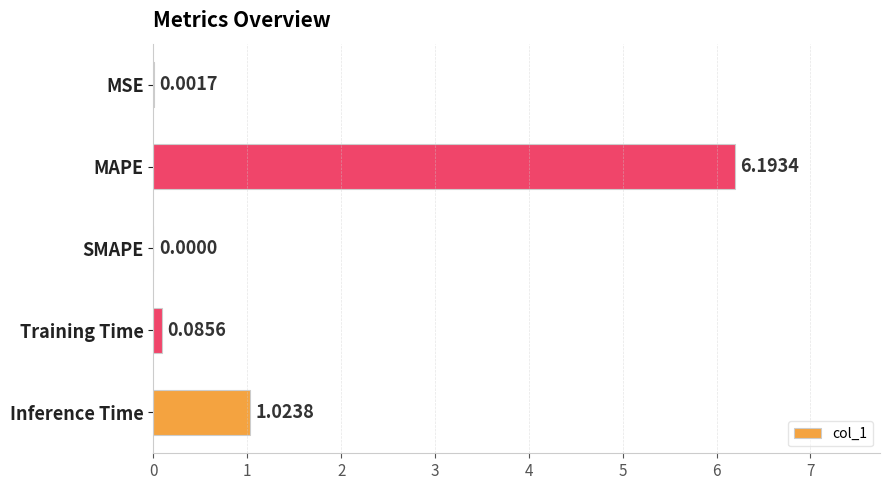

Which has a higher value, Training Time or SMAPE?

Training Time